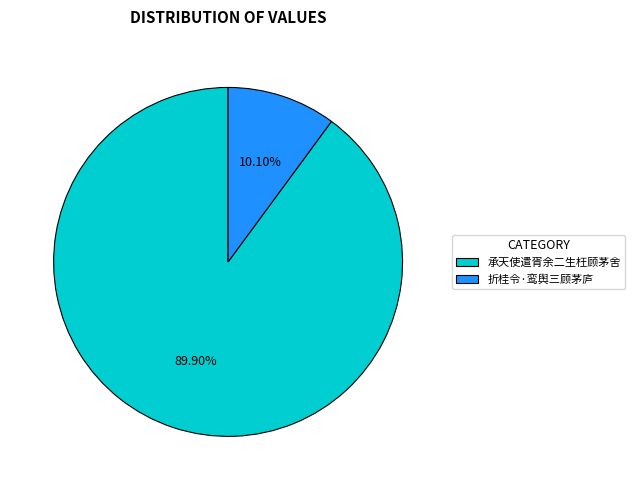

What is the smallest slice in the pie chart?

折桂令·鸾舆三顾茅庐